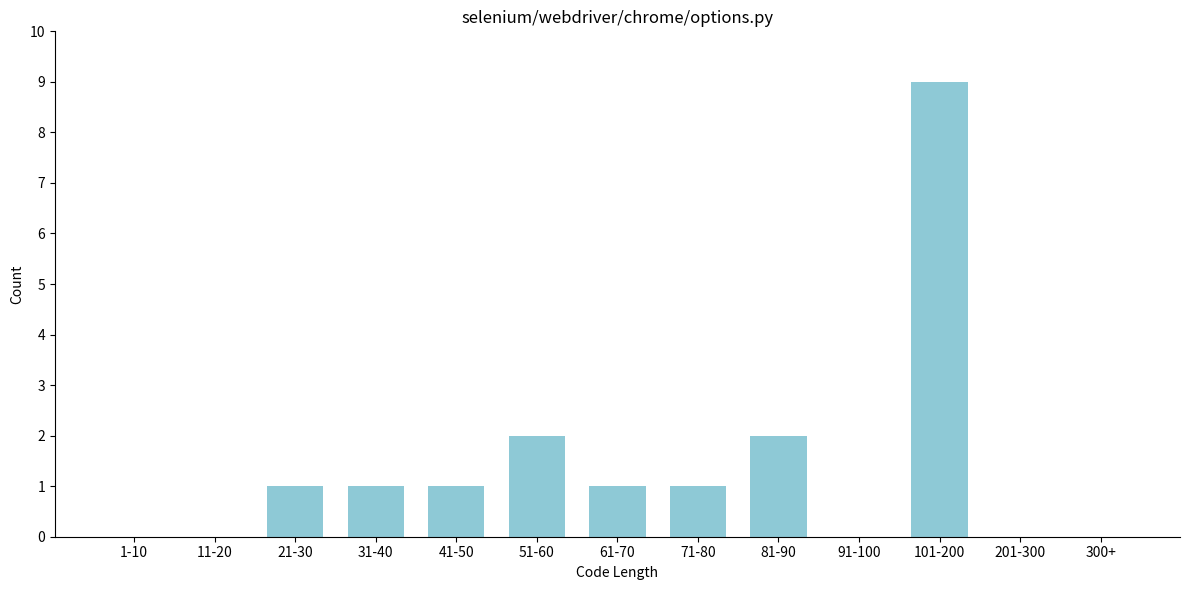

Reading left to right, extract all data points from this chart.

1-10=0	11-20=0	21-30=1	31-40=1	41-50=1	51-60=2	61-70=1	71-80=1	81-90=2	91-100=0	101-200=9	201-300=0	300+=0